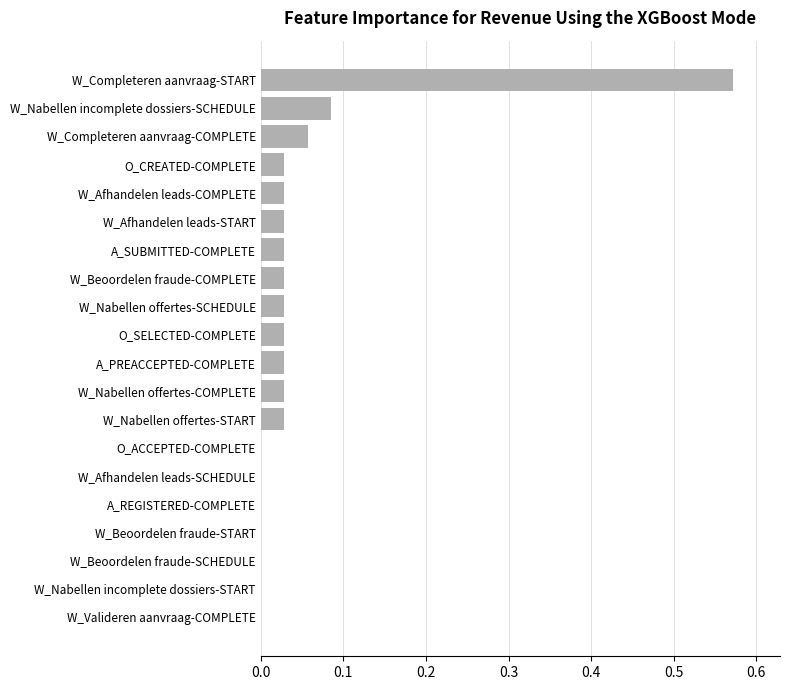

The value at A_REGISTERED-COMPLETE is 0.0. True or false?

True